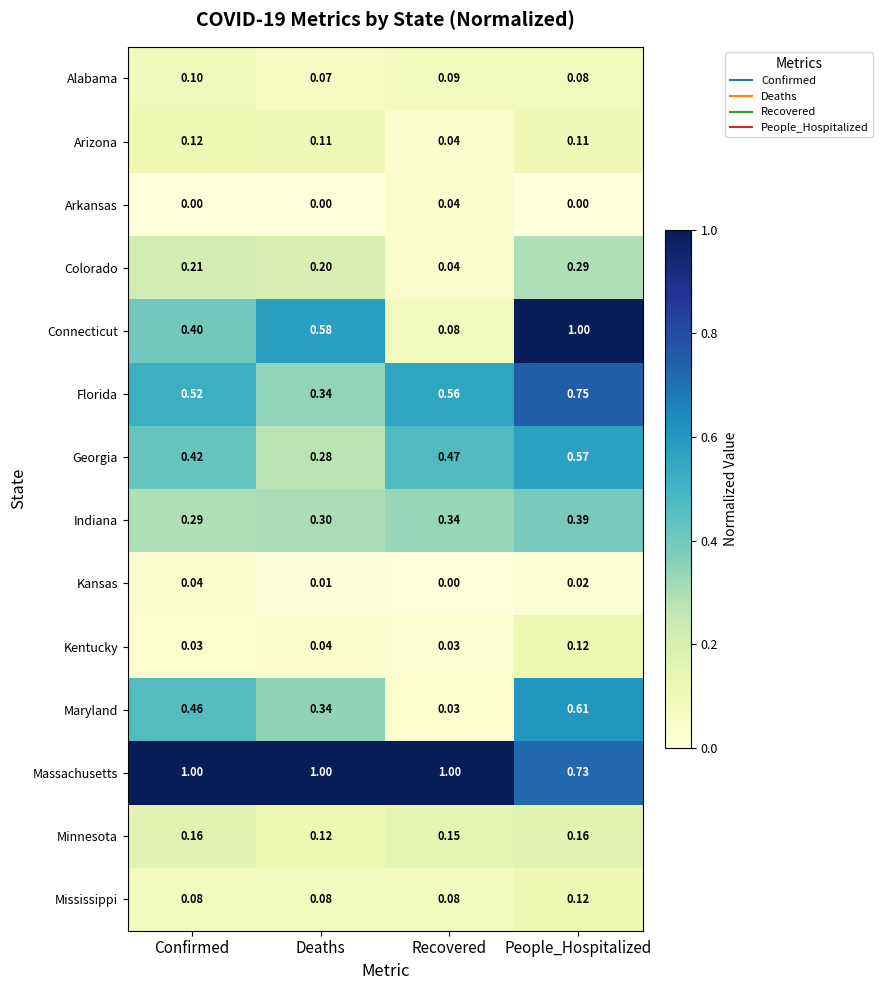

Which series has the widest spread of values?

Connecticut